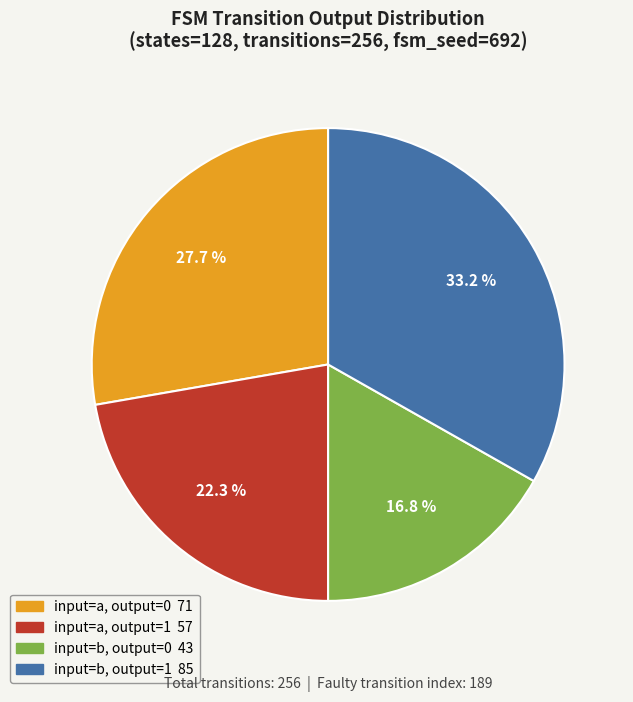

Count the number of slices in the pie.

4